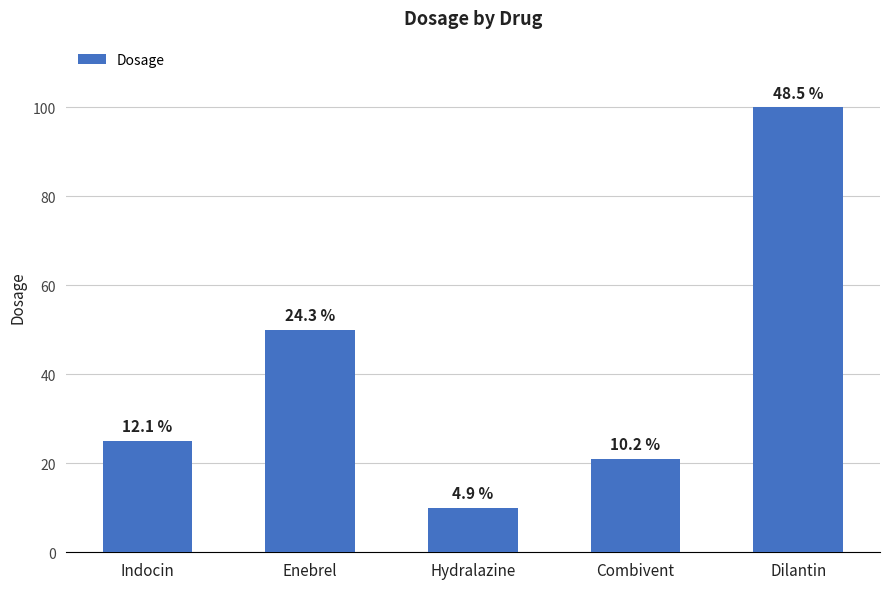

What is the difference between the maximum and second lowest values?

79